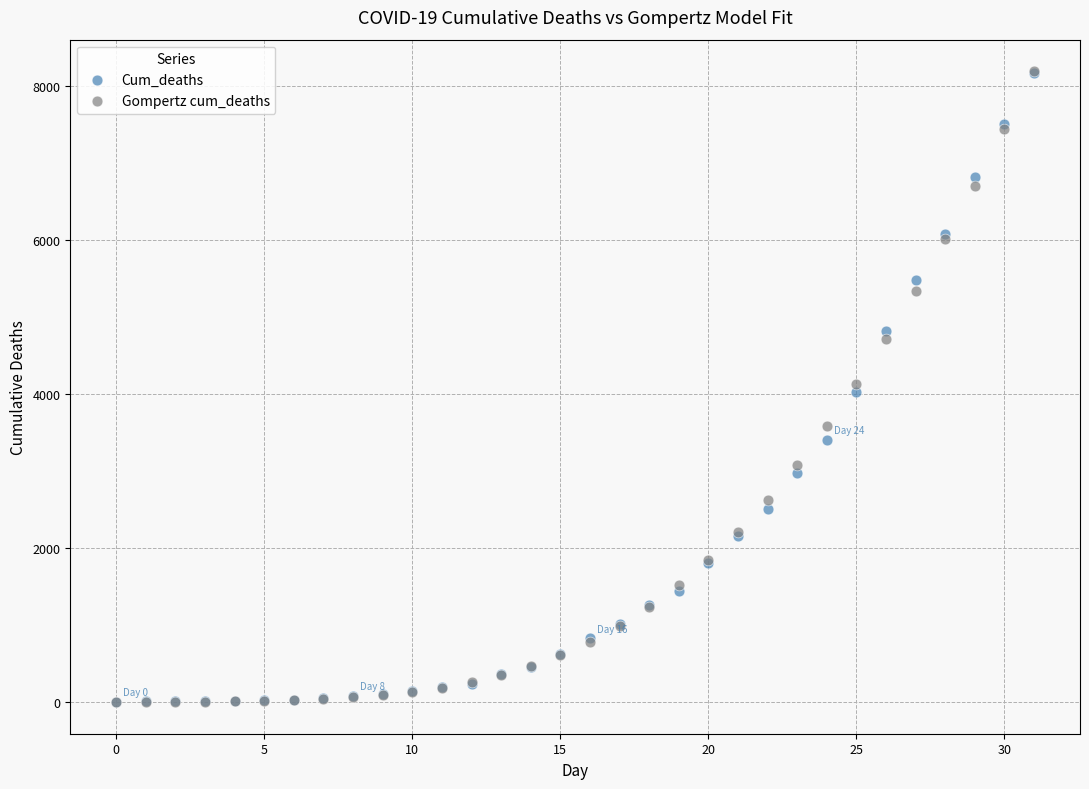

Which series has the widest spread of Y values?

Gompertz cum_deaths